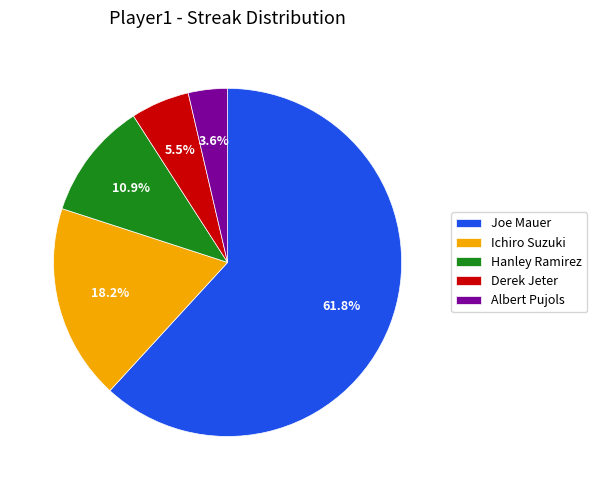

Which has a higher value, Joe Mauer or Hanley Ramirez?

Joe Mauer